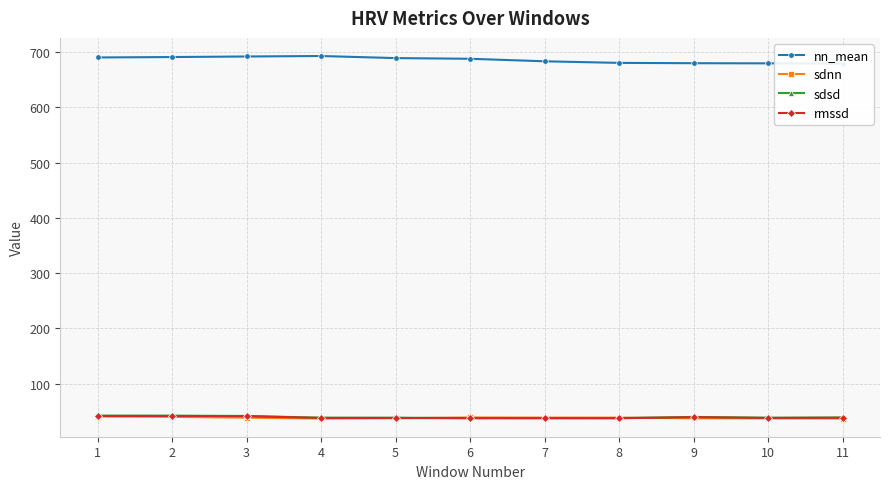

True or false: nn_mean and sdnn cross at least once.

False